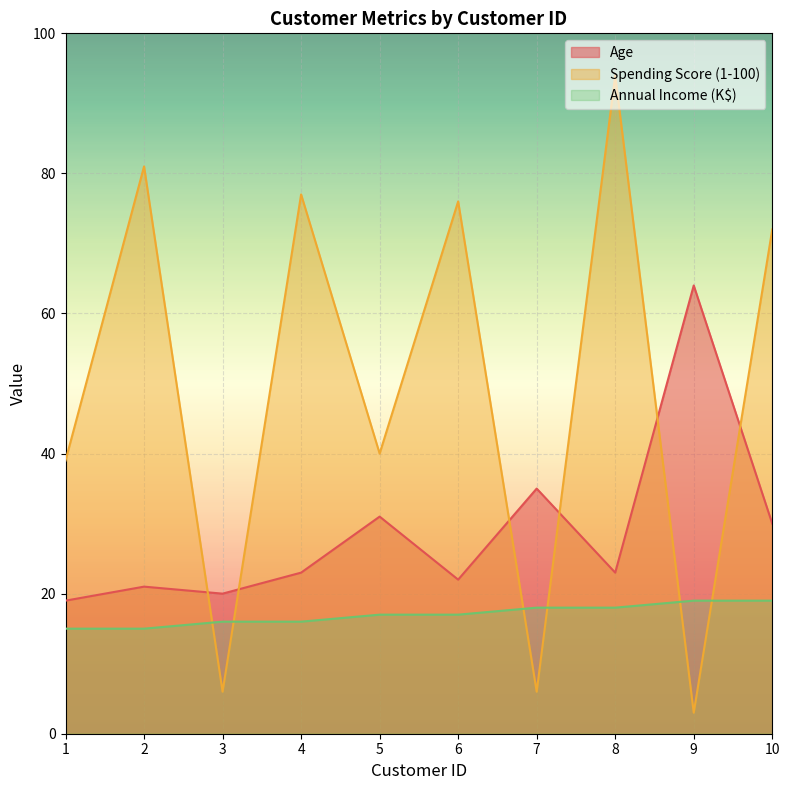

At how many categories does at least one series exceed 30?

9